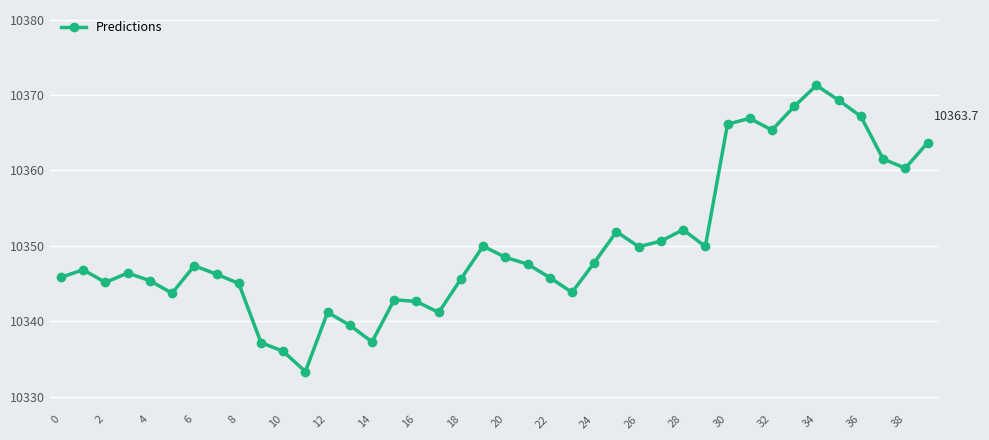

How many series are shown in this chart?

1